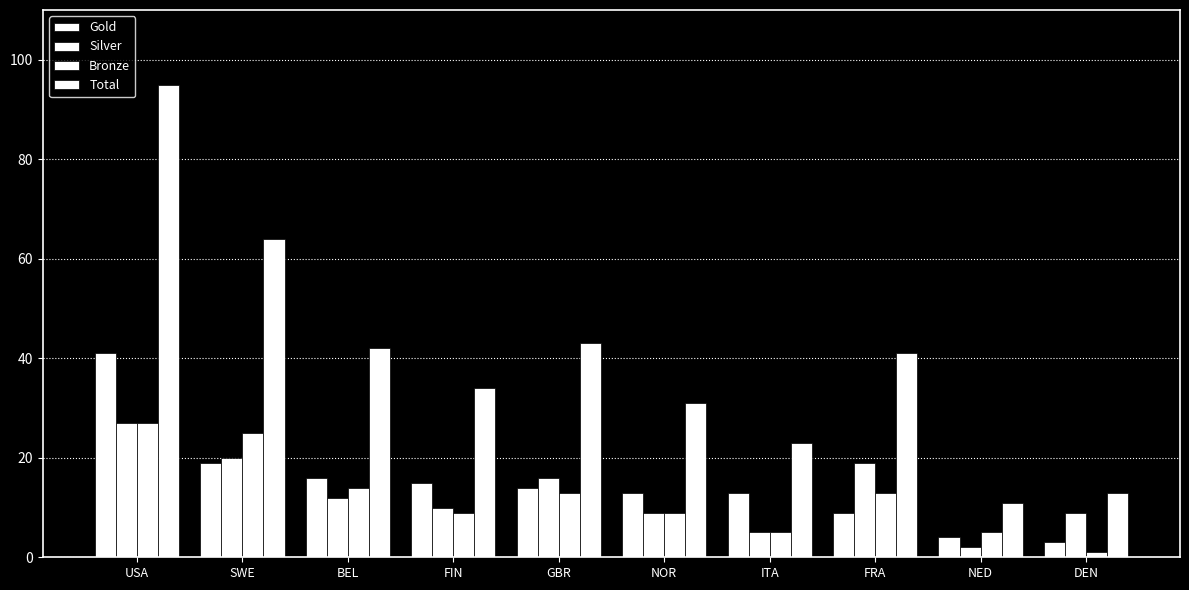

Reading left to right, list all the values displayed in this chart.

Gold: USA=41	SWE=19	BEL=16	FIN=15	GBR=14	NOR=13	ITA=13	FRA=9	NED=4	DEN=3
Silver: USA=27	SWE=20	BEL=12	FIN=10	GBR=16	NOR=9	ITA=5	FRA=19	NED=2	DEN=9
Bronze: USA=27	SWE=25	BEL=14	FIN=9	GBR=13	NOR=9	ITA=5	FRA=13	NED=5	DEN=1
Total: USA=95	SWE=64	BEL=42	FIN=34	GBR=43	NOR=31	ITA=23	FRA=41	NED=11	DEN=13